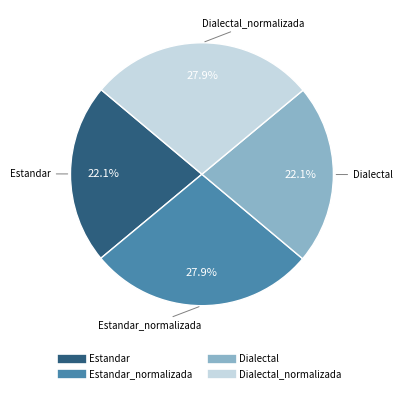

Is there any slice that represents more than half of the pie?

No